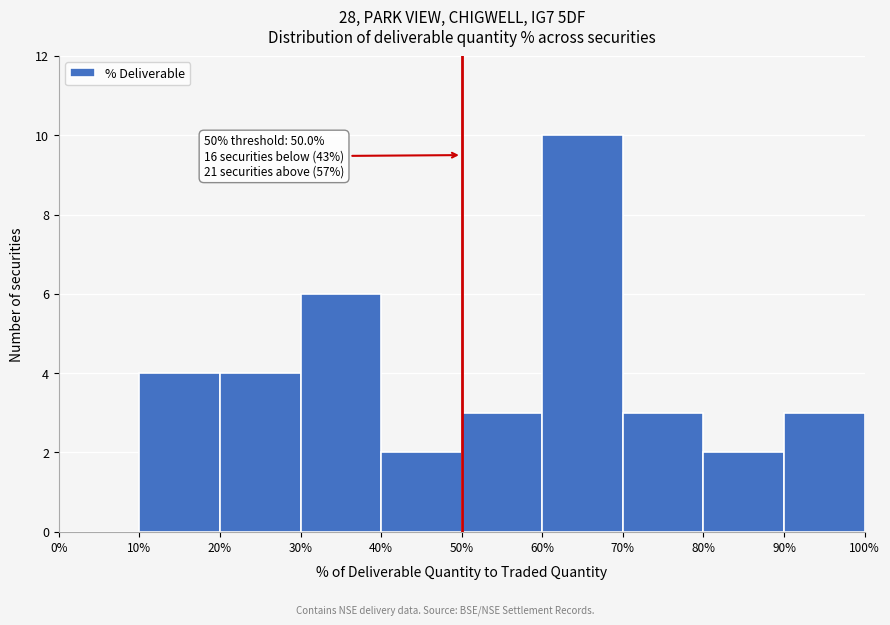

Which range on the x-axis has the tallest bar?

60% to 70%